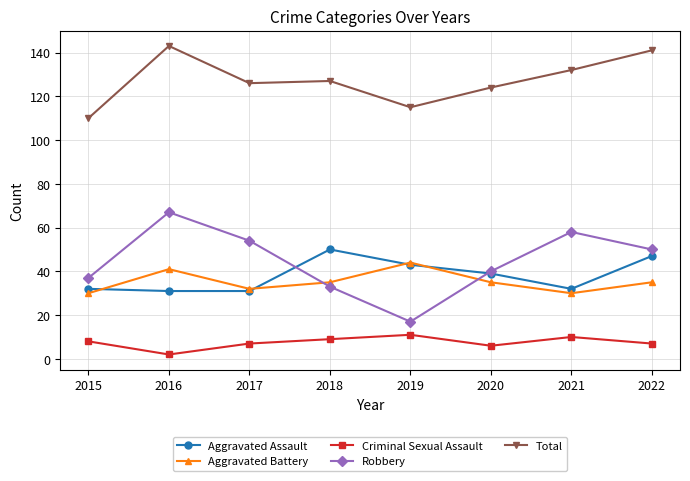

How many intersections are there between Aggravated Battery and Robbery?

2